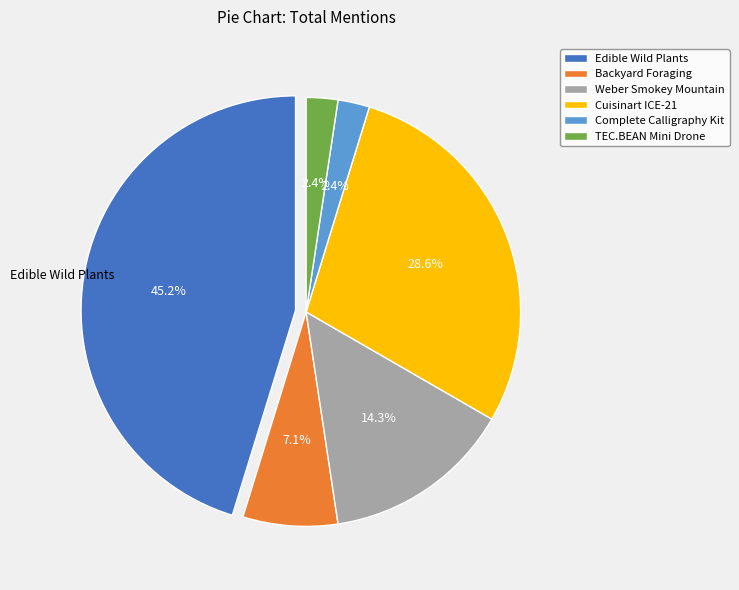

True or false: Cuisinart ICE-21 accounts for 20% of the total.

False